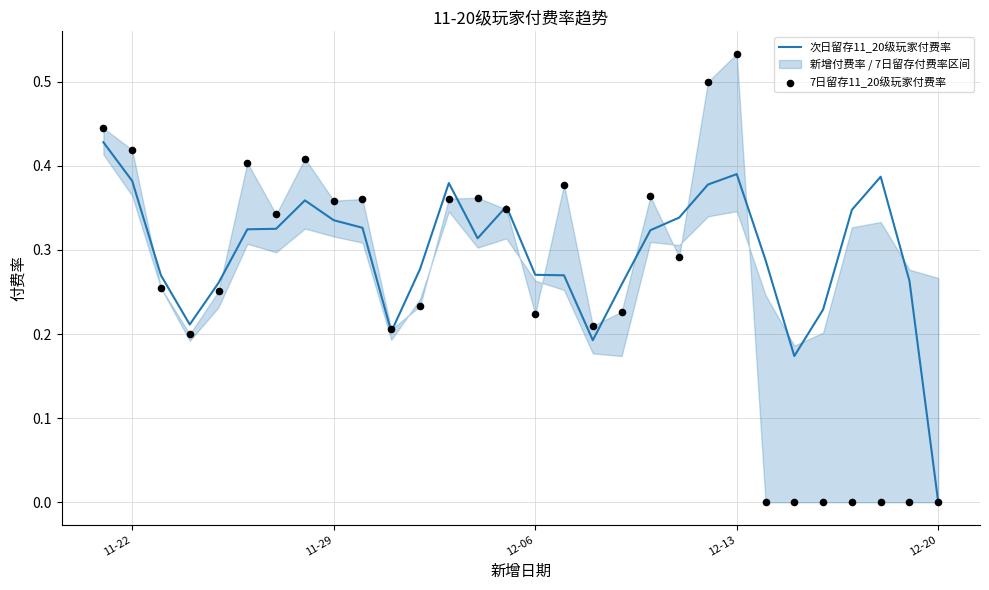

Which series has the largest total across all categories?

次日留存11_20级玩家付费率